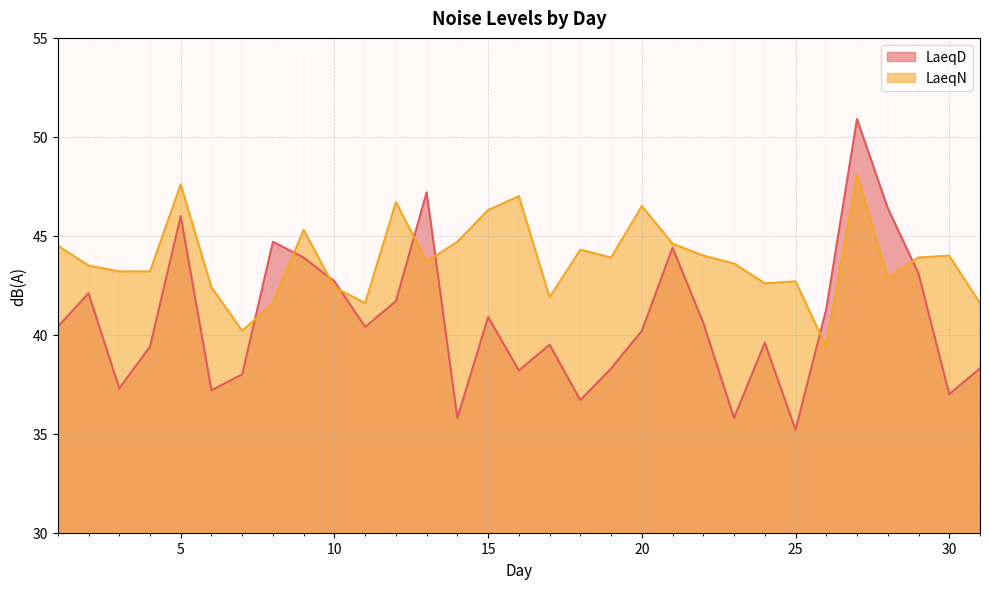

Which category has the lowest value across all series?

25